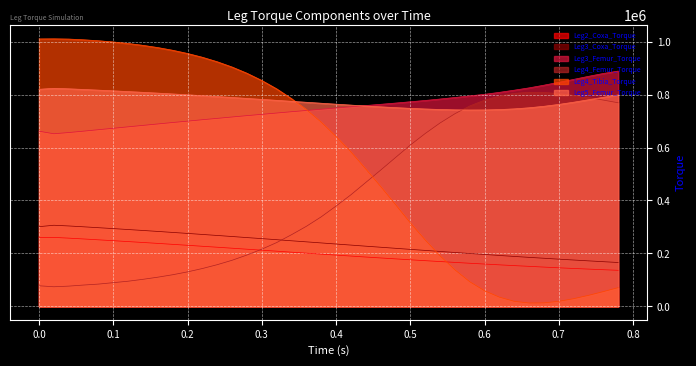

True or false: Leg5_Femur_Torque and Leg3_Coxa_Torque cross at least once.

False